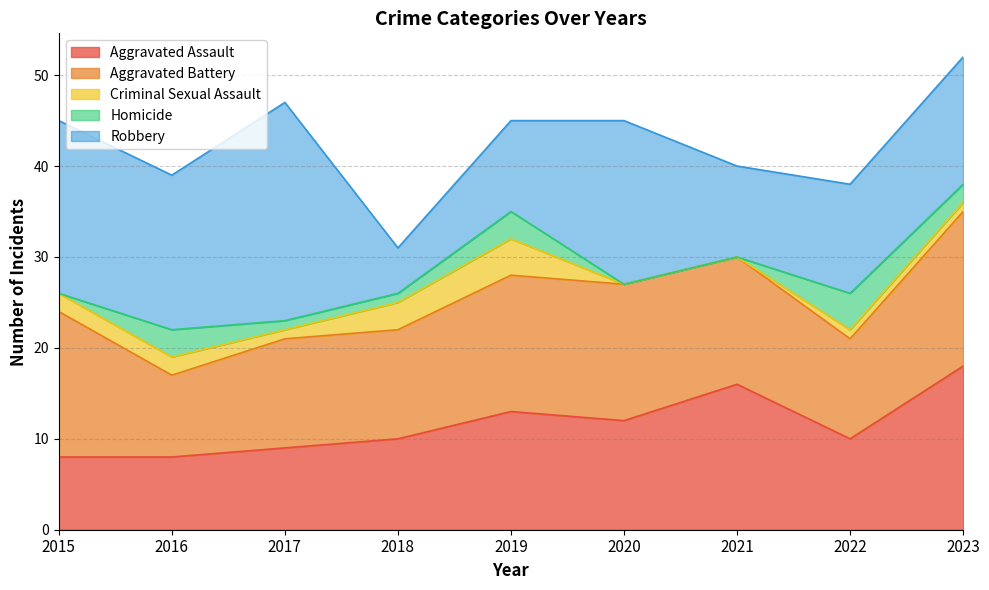

How many times do Aggravated Assault and Aggravated Battery cross each other?

3